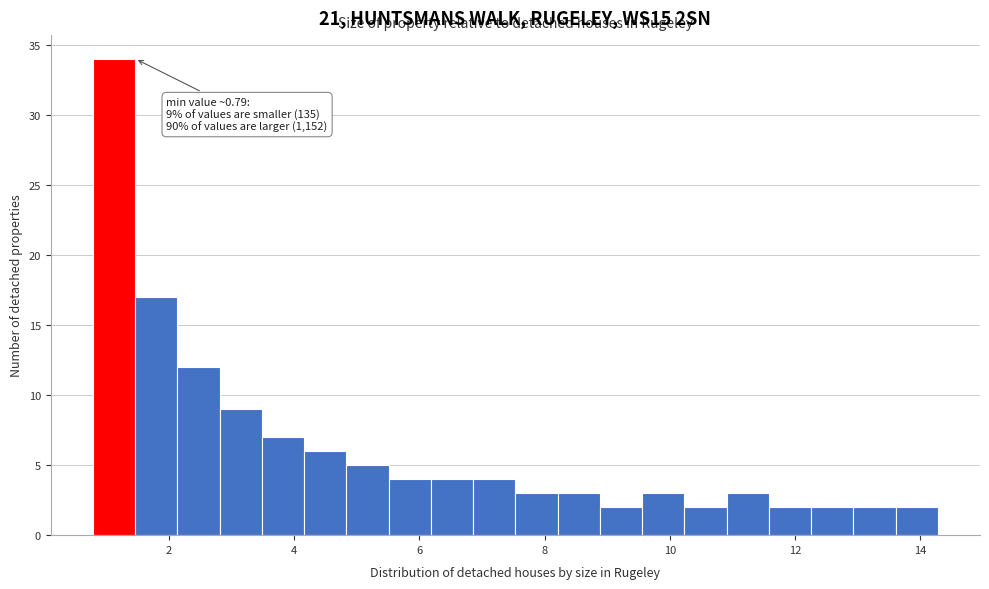

Around what value on the x-axis is the tallest bar? Give the approximate position of its centre, as read against the axis.

1.2